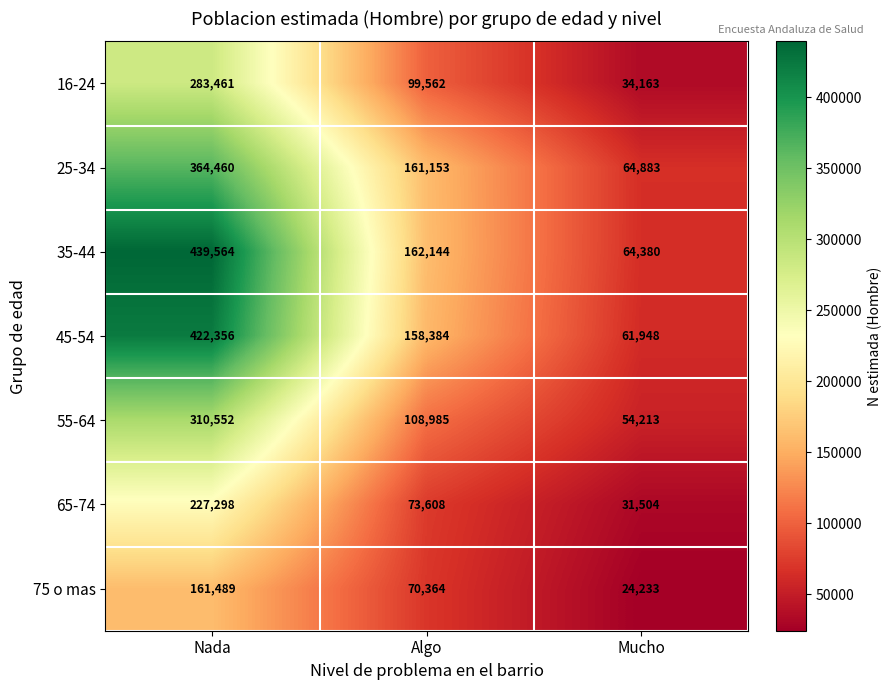

Which label corresponds to the smallest value in the chart?

Mucho